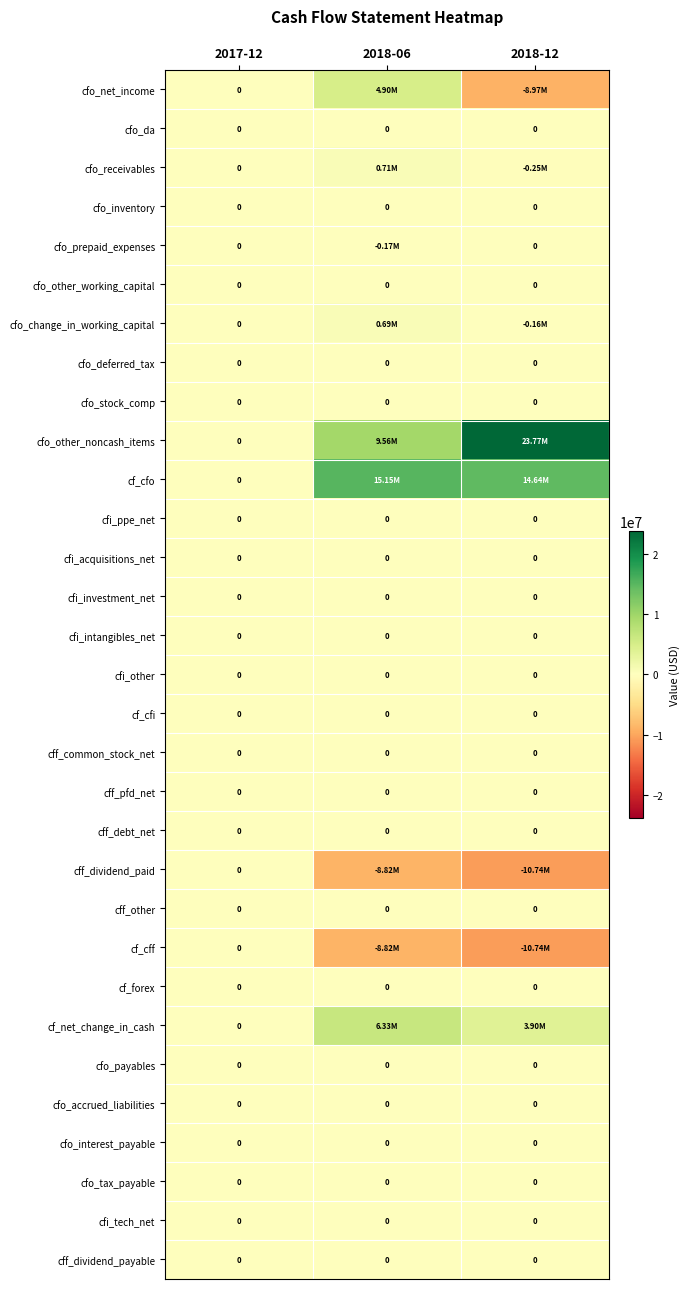

What is the difference between the highest and lowest values at 2018-06?

23973000